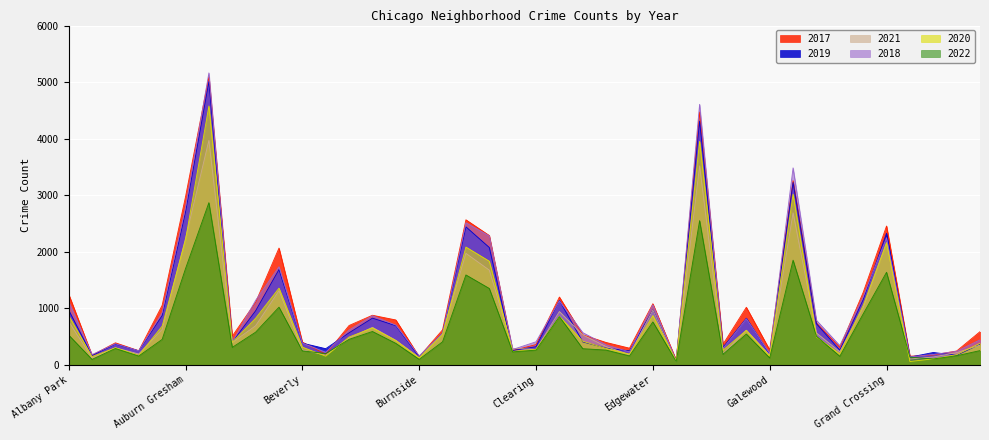

What is the difference between the 2019 values at Englewood and Auburn Gresham?

1609